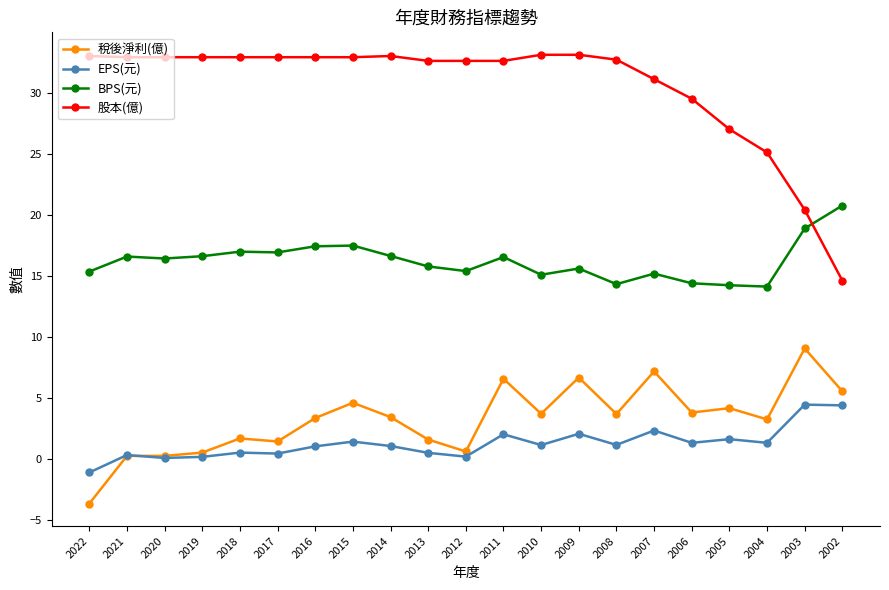

How many lines are shown in the chart?

4